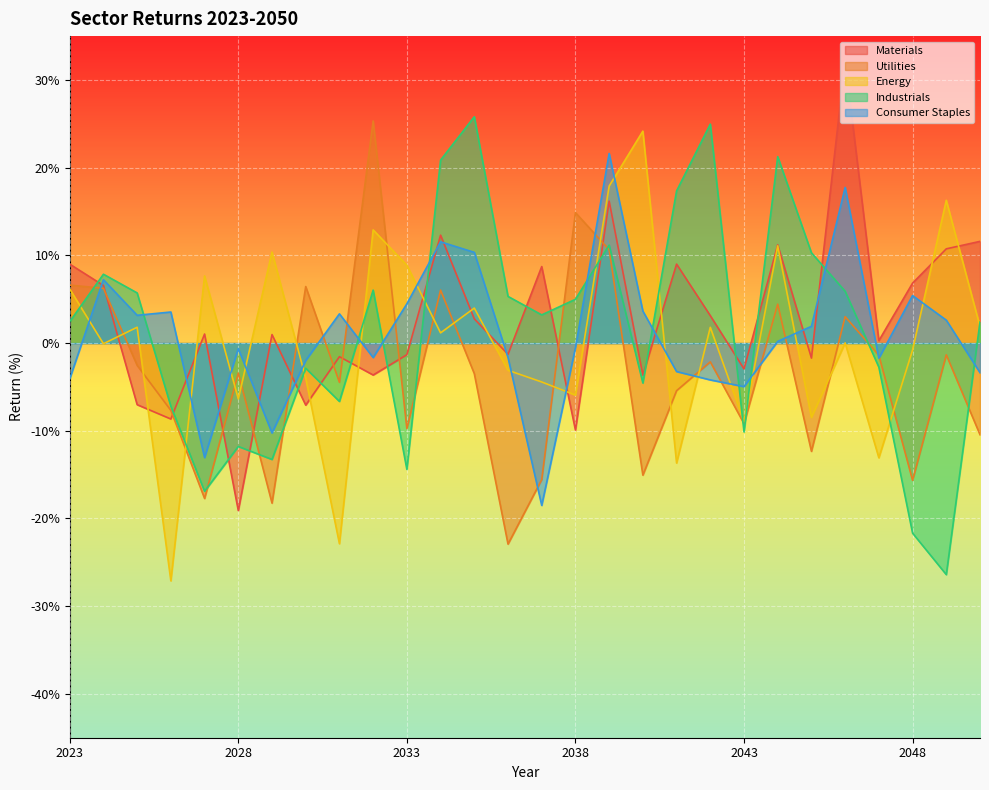

Reading right to left, what are all the values shown in this chart?

Materials: 11.6	10.7	6.8	0.3	32.1	-1.7	11.2	-2.9	3.1	9.0	-3.7	16.2	-9.9	8.7	-1.3	2.8	12.3	-1.3	-3.6	-1.6	-7.1	1.0	-19.1	1.0	-8.7	-7.0	6.6	9.0
Utilities: -10.4	-1.3	-15.7	-1.4	3.0	-12.3	4.4	-9.2	-2.1	-5.4	-15.1	10.6	14.9	-15.6	-22.9	-3.5	6.0	-9.8	25.3	-4.5	6.4	-18.3	-3.4	-17.7	-7.7	-2.5	6.2	6.6
Energy: 1.9	16.3	-0.8	-13.1	0.0	-8.5	11.1	-9.0	1.8	-13.7	24.2	17.9	-5.9	-4.4	-3.1	4.0	1.2	8.9	12.9	-22.9	-4.0	10.4	-6.4	7.7	-27.1	1.8	-0.1	6.2
Industrials: 2.4	-26.4	-21.7	-2.7	5.9	10.3	21.3	-10.1	25.0	17.3	-4.6	11.2	5.0	3.2	5.3	25.8	20.9	-14.4	6.0	-6.7	-2.9	-13.3	-11.8	-16.9	-7.2	5.7	7.8	2.4
Consumer Staples: -3.4	2.6	5.4	-1.7	17.7	1.9	0.2	-5.0	-4.2	-3.2	3.7	21.6	-0.5	-18.5	-1.6	10.3	11.5	4.5	-1.7	3.3	-2.0	-10.2	-0.6	-13.1	3.5	3.2	7.2	-4.1